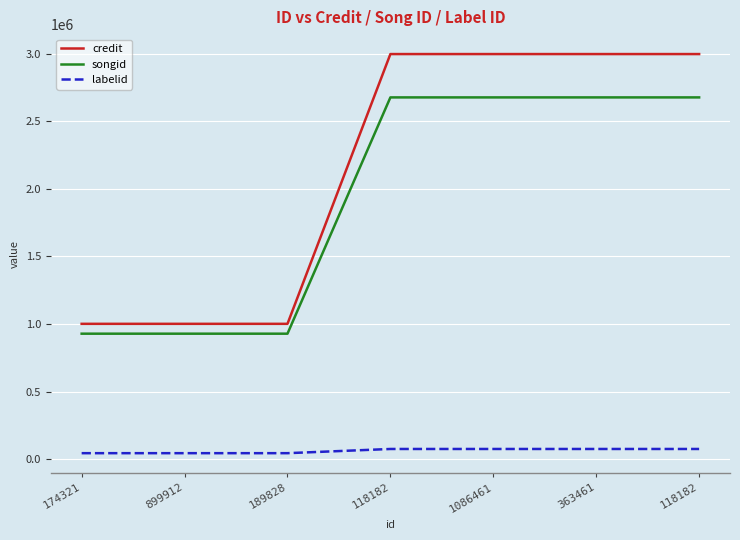

Is this an area chart (filled region under the line)?

No